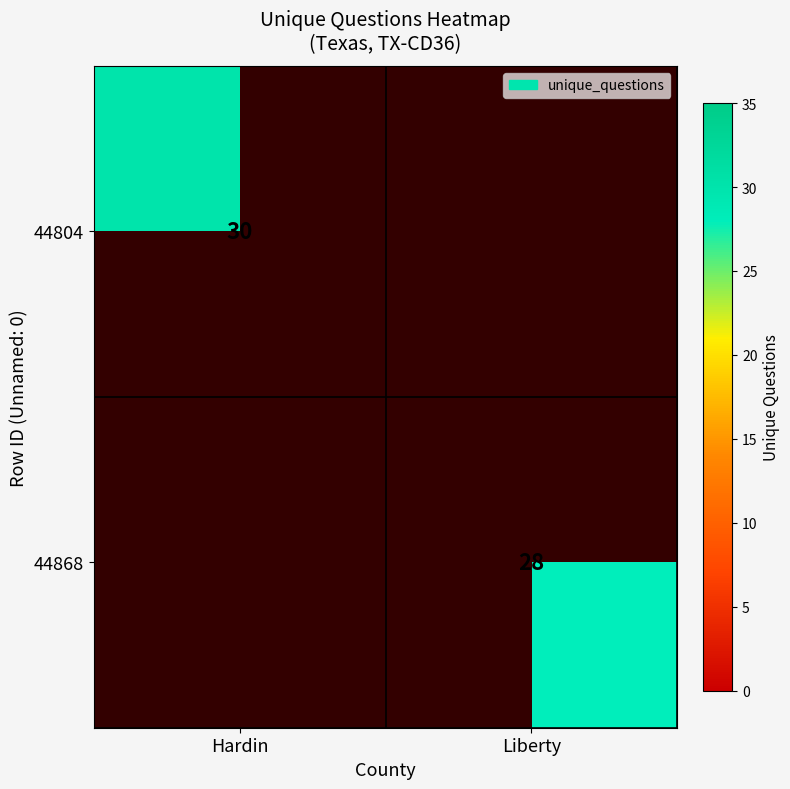

True or false: 44804 has a value of 30 at Hardin.

True